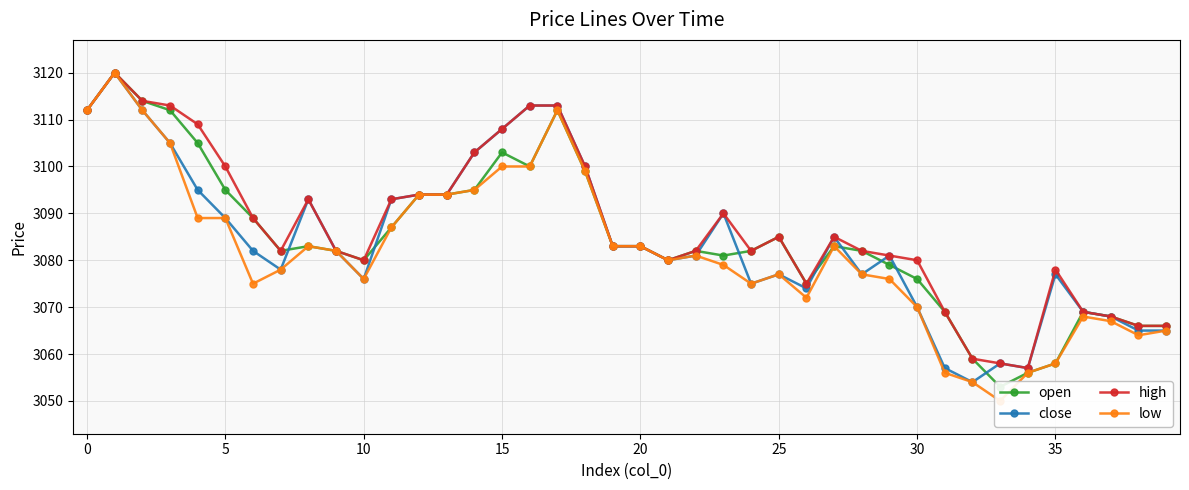

True or false: close has more than 0 interior local peaks.

True